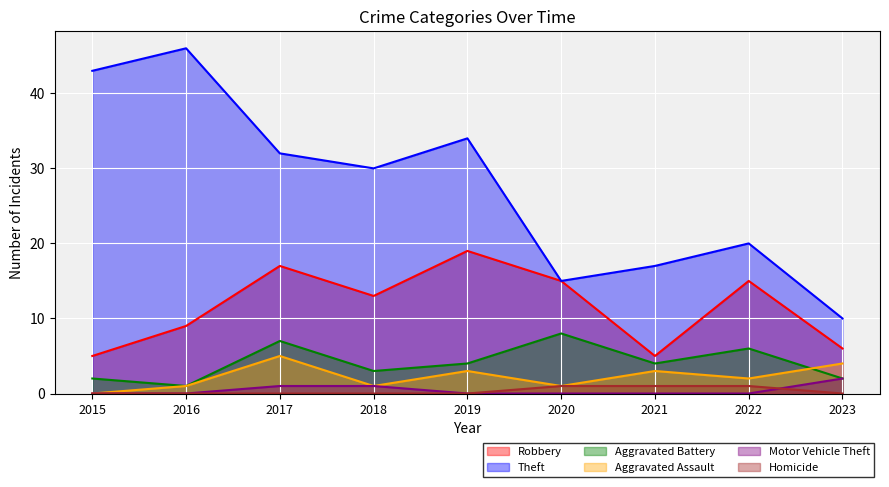

How many categories are shown in the chart?

9